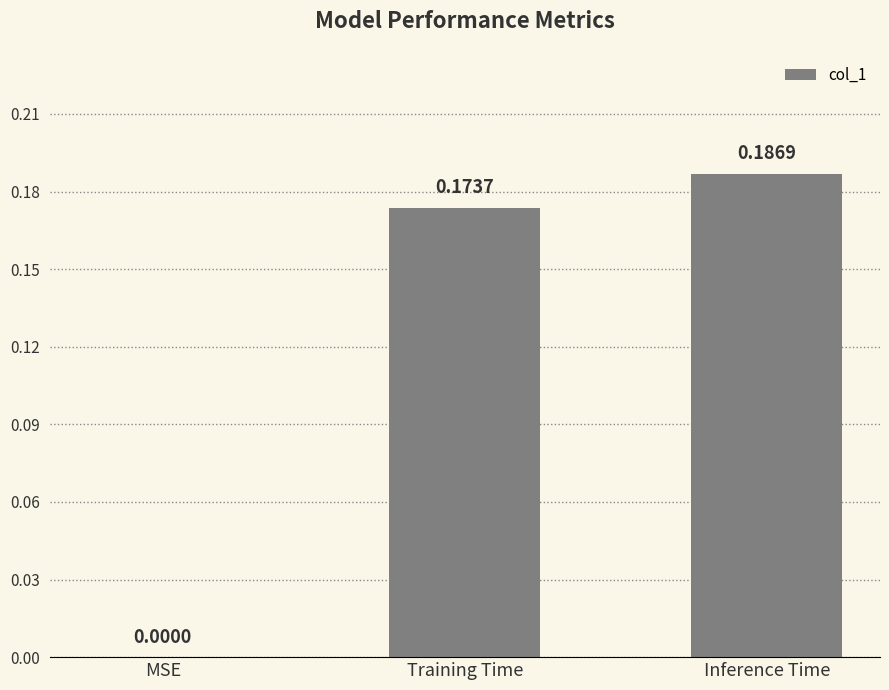

Where is the data nearest to the value 0?

MSE